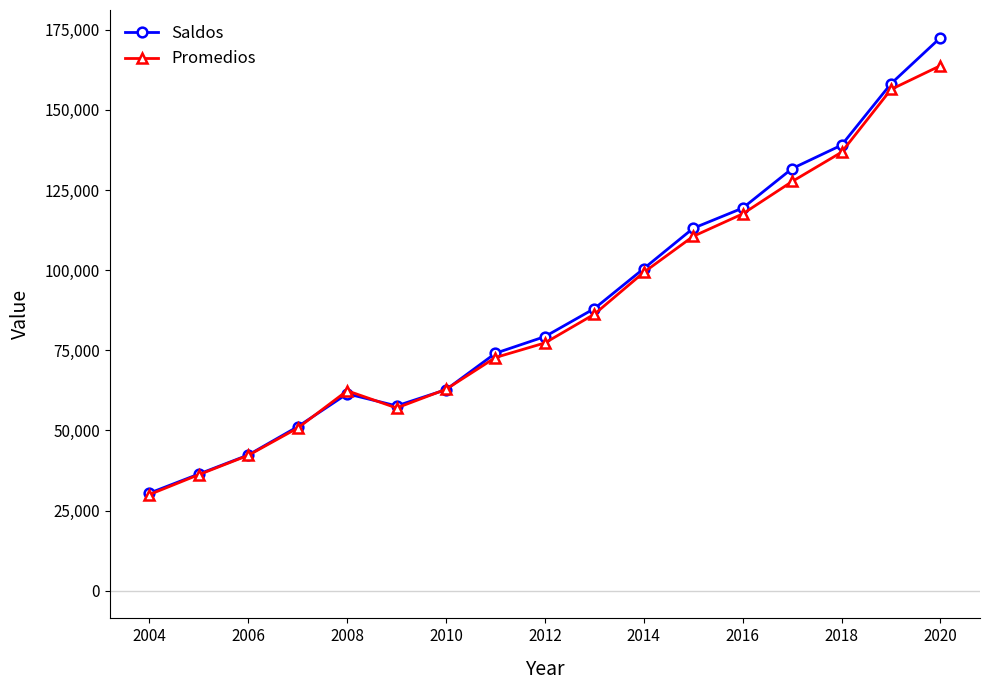

What is the value of the Saldos point at the 1st from the left?

30447